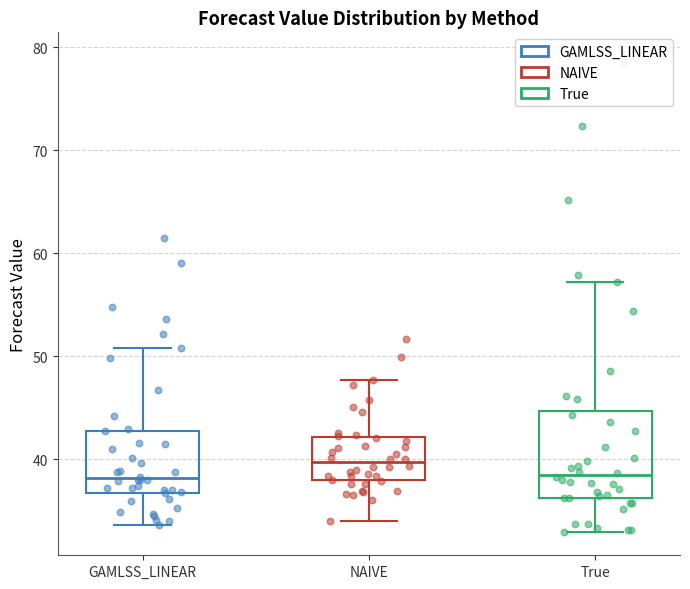

Reading left to right, transcribe this box plot: for each box, give where its median line is, the range the box spans, and where its two whiskers end, as read against the y-axis. The values are not printed on the chart, so give them approximately, as read against the axis.

GAMLSS_LINEAR: median 38, box 37 to 43, whiskers 34 to 51
NAIVE: median 40, box 38 to 42, whiskers 34 to 48
True: median 38, box 36 to 45, whiskers 33 to 57